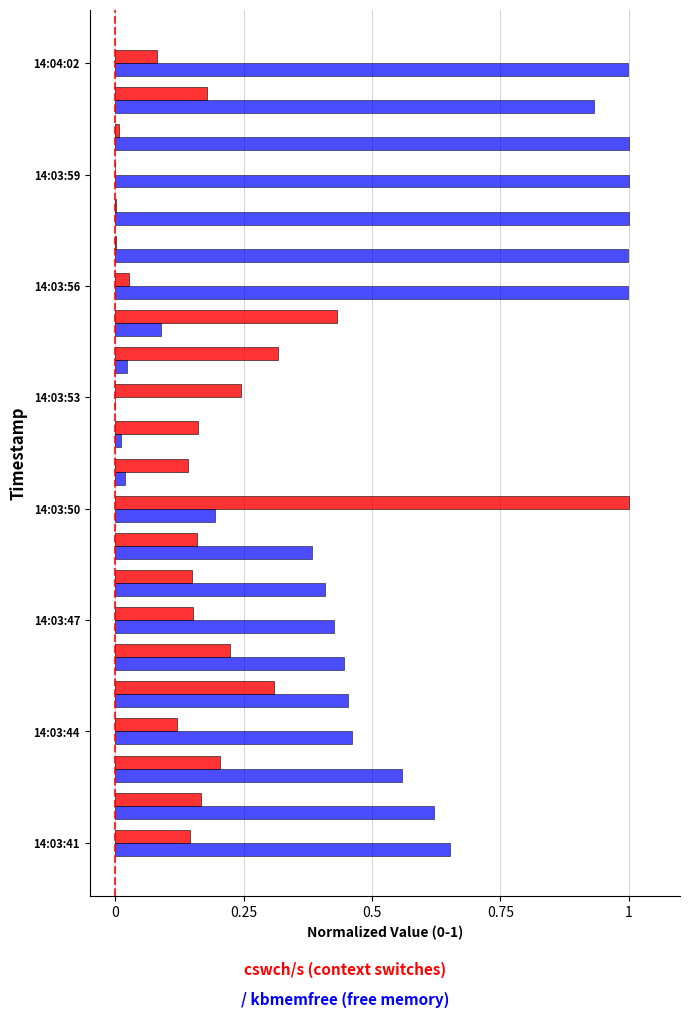

What is the maximum value shown in the chart?

1.0